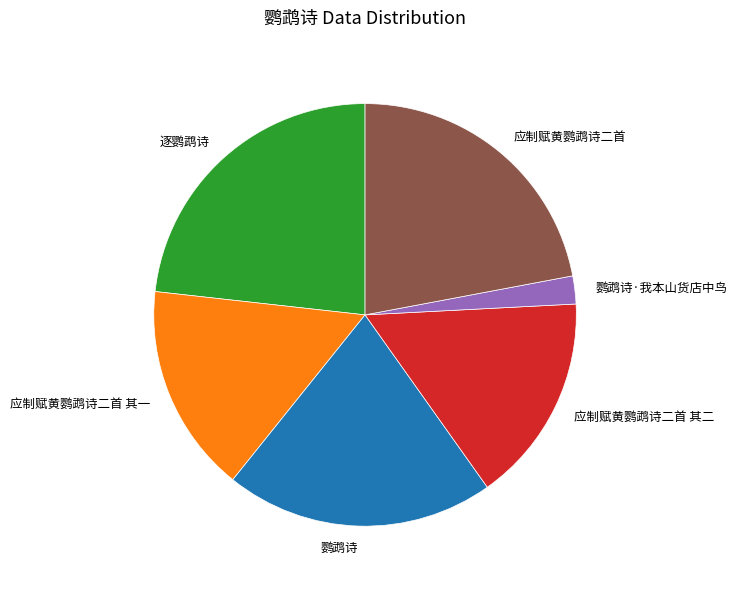

Which has a higher value, 逐鹦鹉诗 or 鹦鹉诗?

逐鹦鹉诗